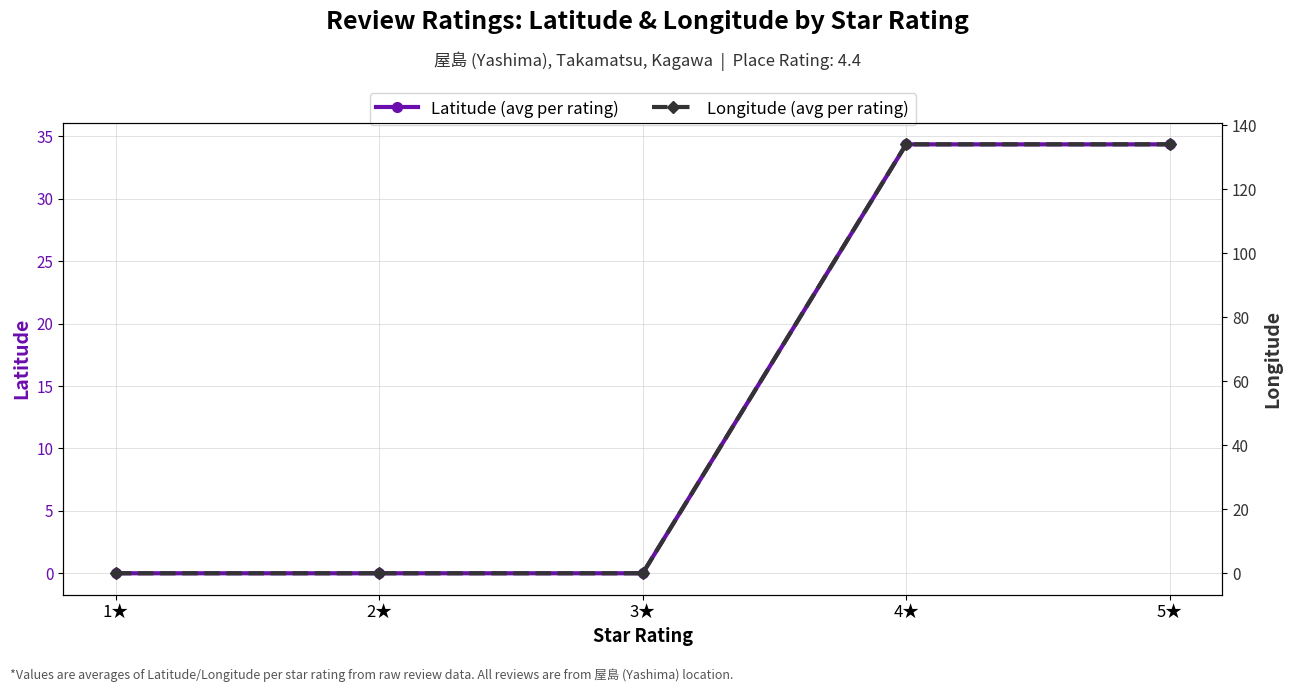

At how many categories does at least one series exceed 129?

2